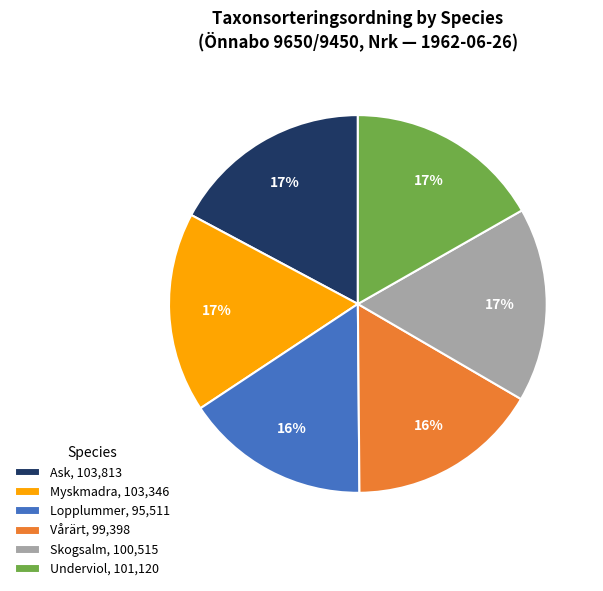

To the nearest percent, what is the difference between the largest and smallest slice percentages?

1%